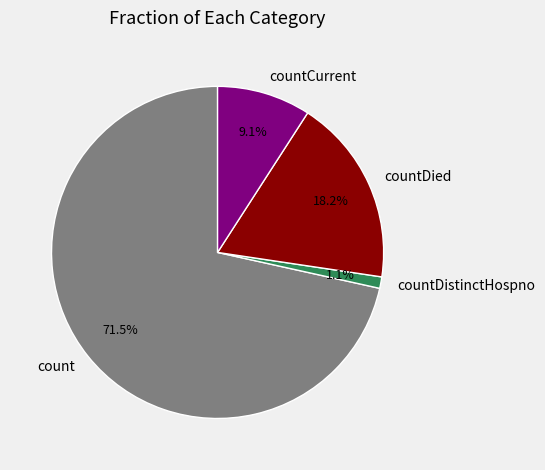

Between countDied and countCurrent, which is larger?

countDied